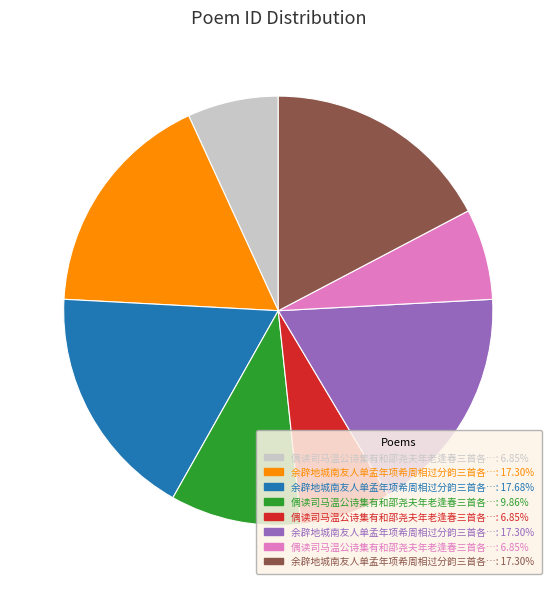

Is there a majority slice in this chart?

No